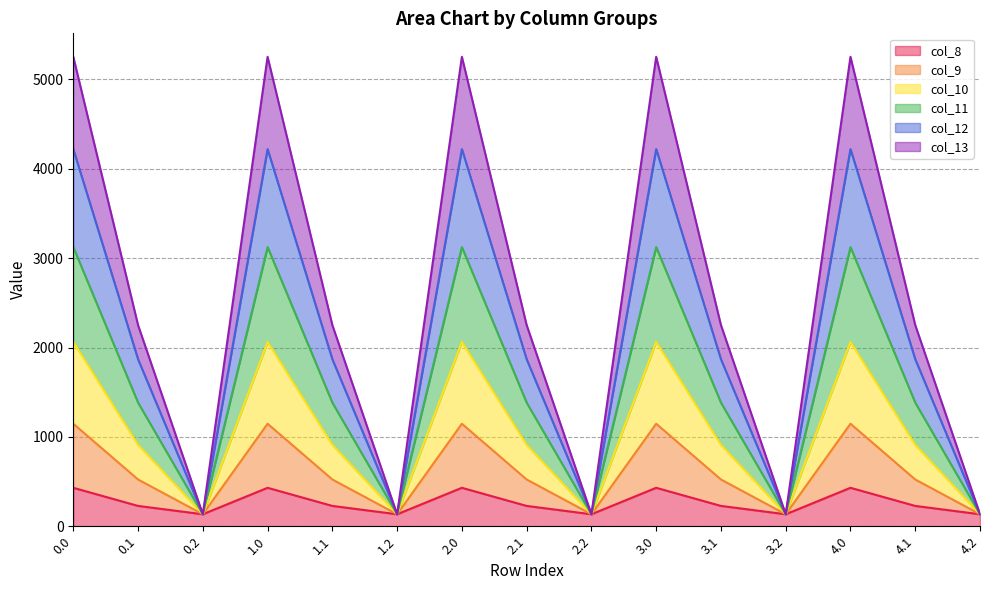

What is the label of the 13th point from the right?

0.2